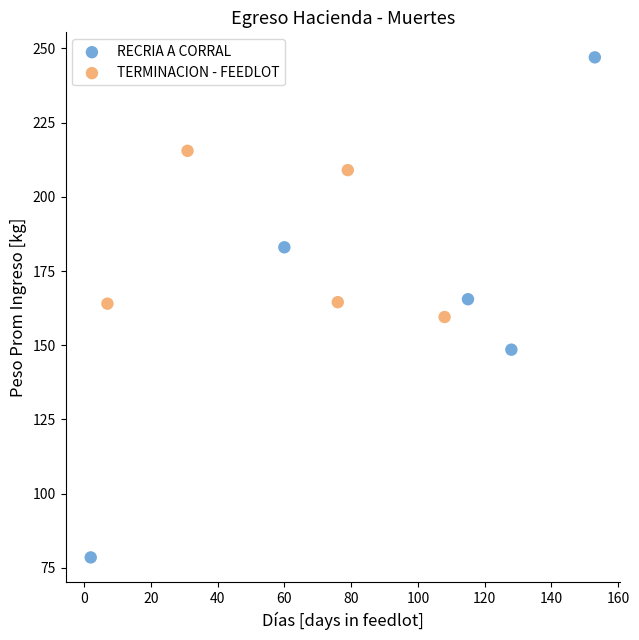

Which series reaches the minimum Y coordinate?

RECRIA A CORRAL